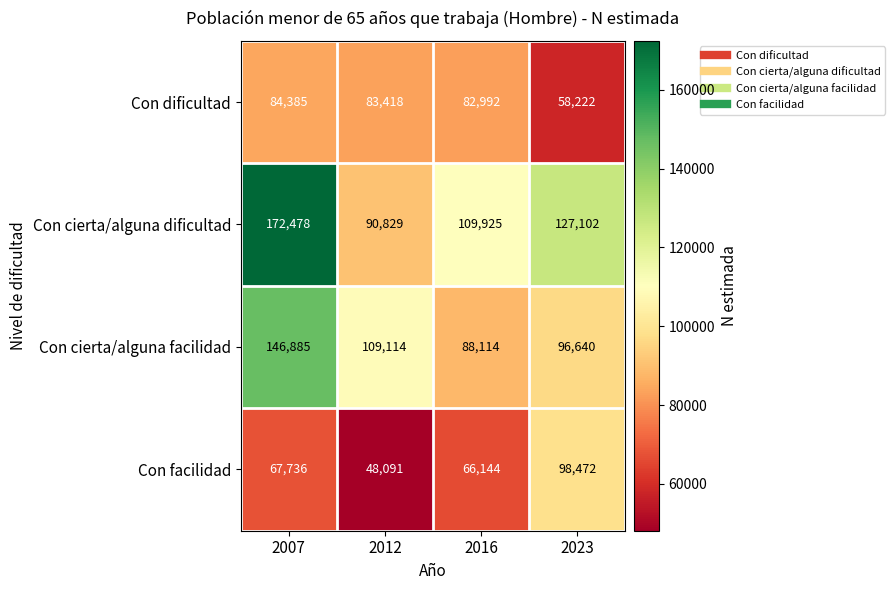

Count the Con cierta/alguna dificultad values in the range 109925 to 172478.

3